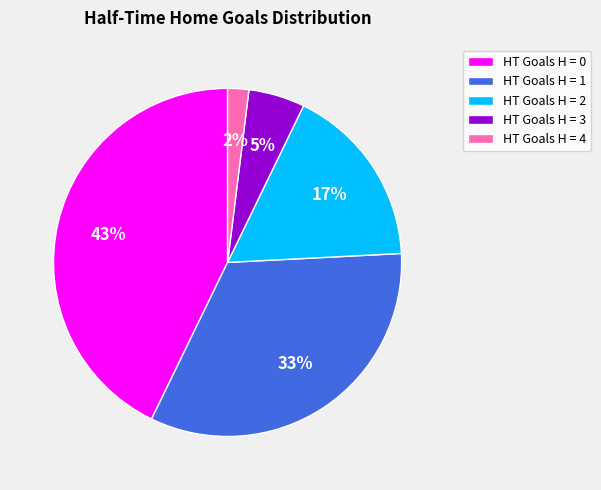

To the nearest percent, what is the average slice percentage?

20%